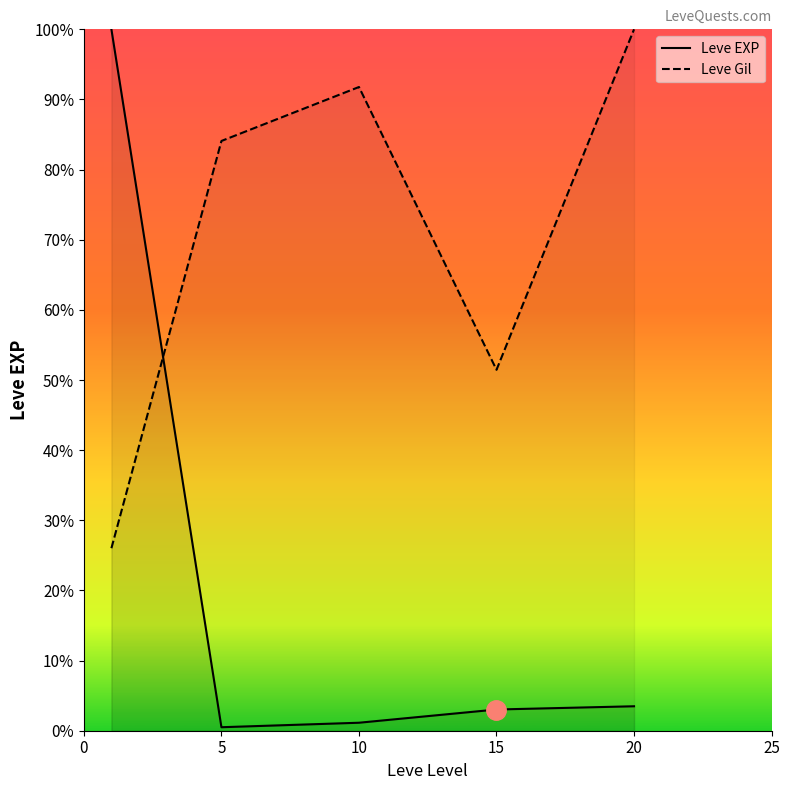

Which series has the widest spread of values?

Leve EXP